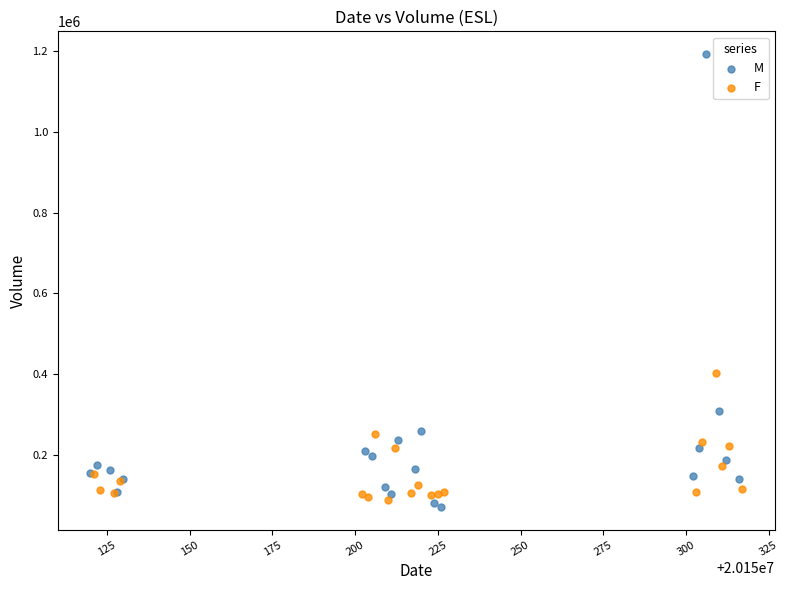

What are all the series names shown in the legend?

M, F